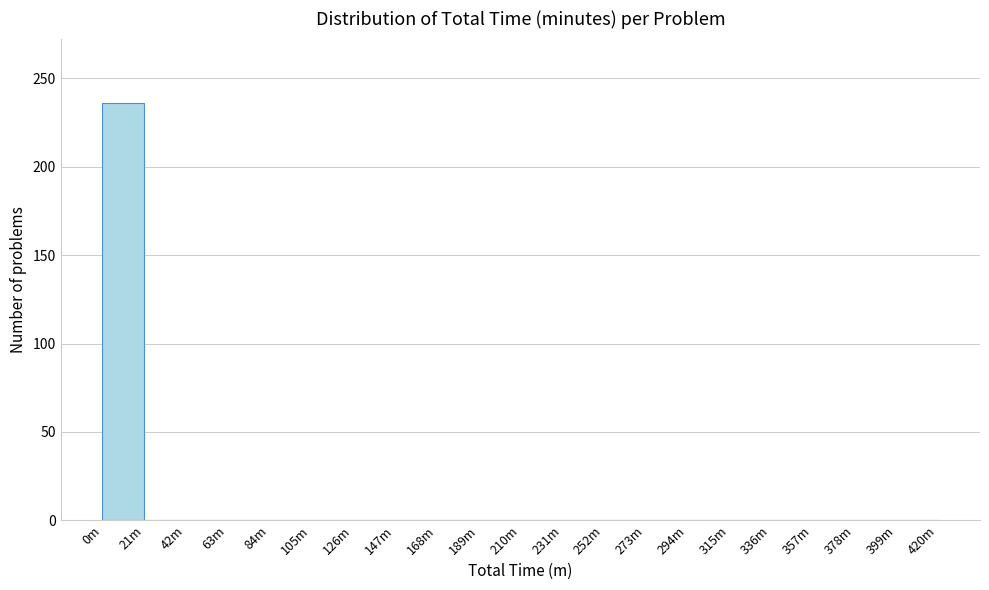

Reading left to right, transcribe all the data shown in this chart.

0m=236	21m=0	42m=0	63m=0	84m=0	105m=0	126m=0	147m=0	168m=0	189m=0	210m=0	231m=0	252m=0	273m=0	294m=0	315m=0	336m=0	357m=0	378m=0	399m=0